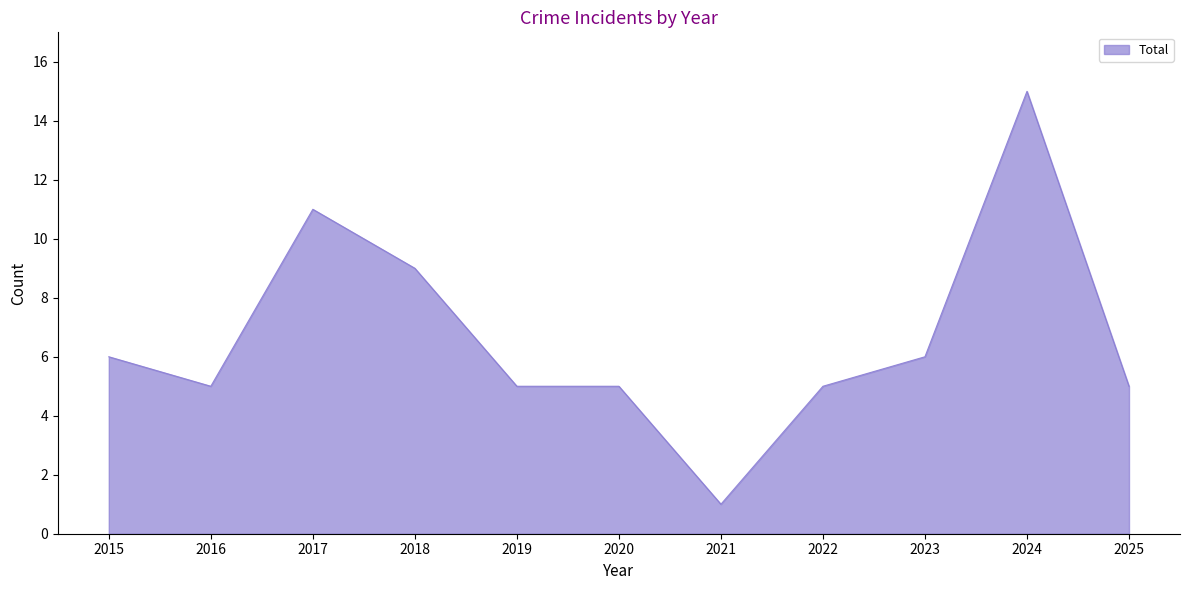

Approximately how many times larger is the value at 2015 compared to 2024?

0.4